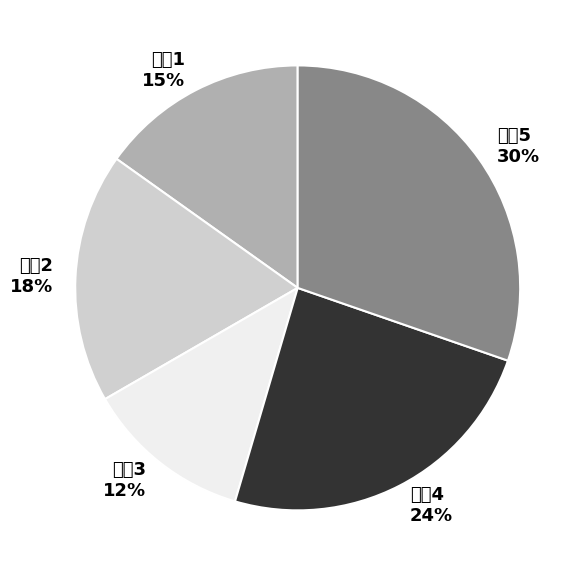

To the nearest percent, what percentage of the pie is 样本4?

24%